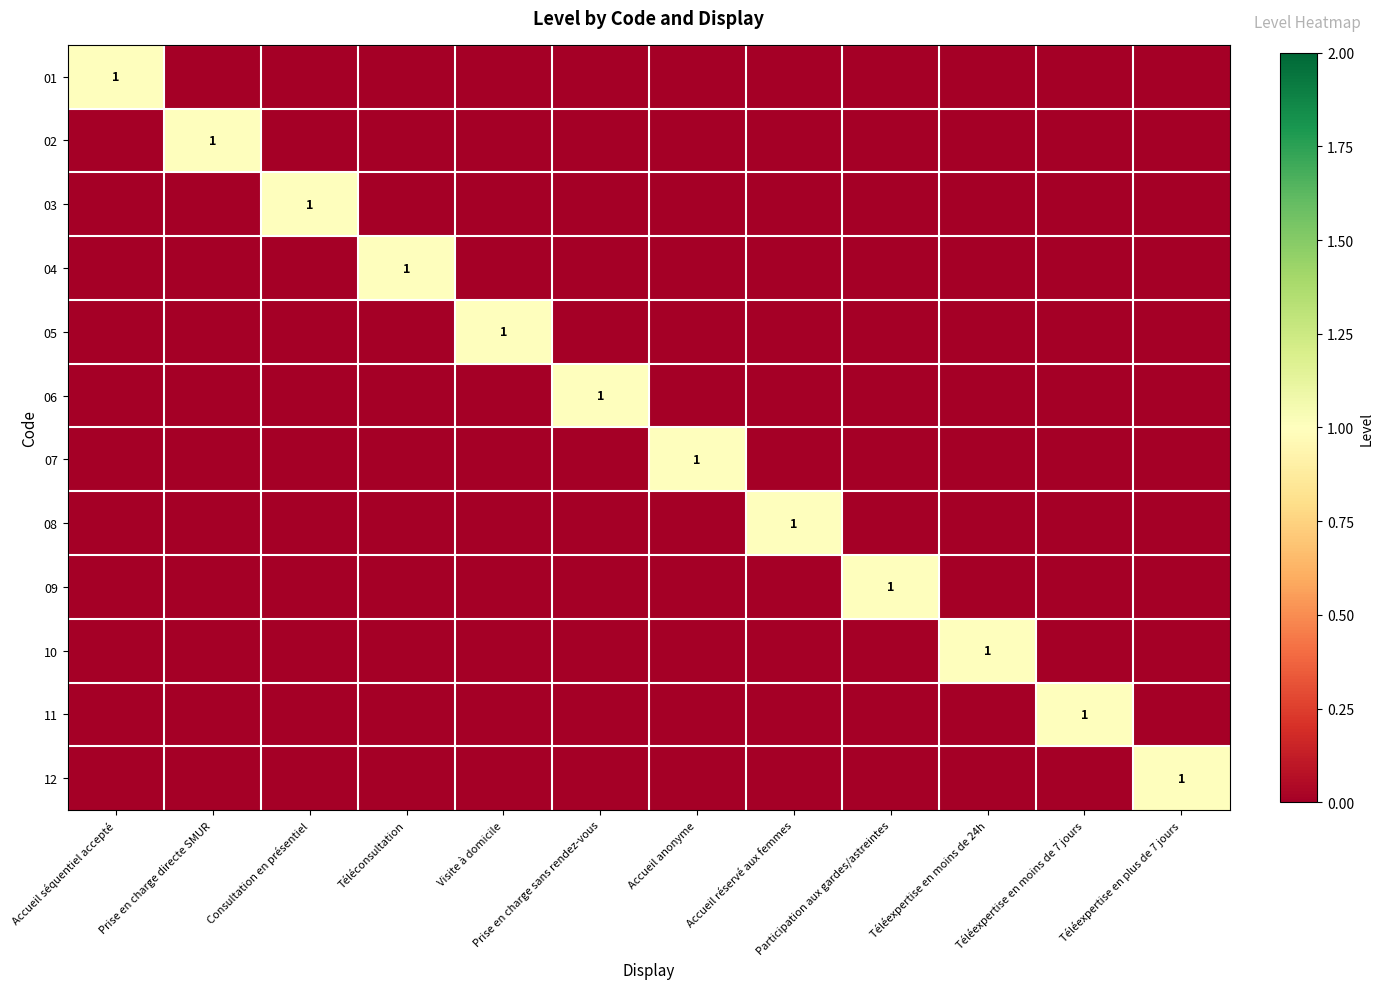

What is the total value across all series at Consultation en présentiel?

1